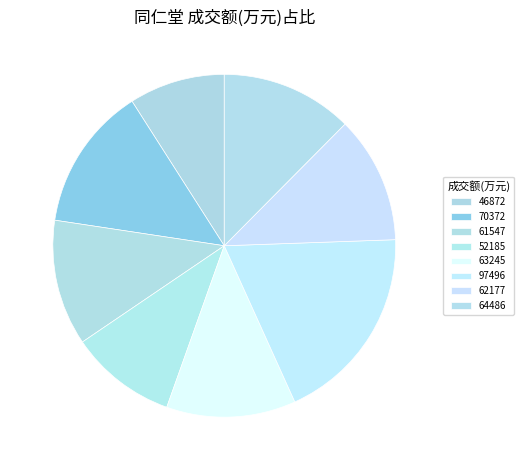

How many segments does this pie chart have?

8